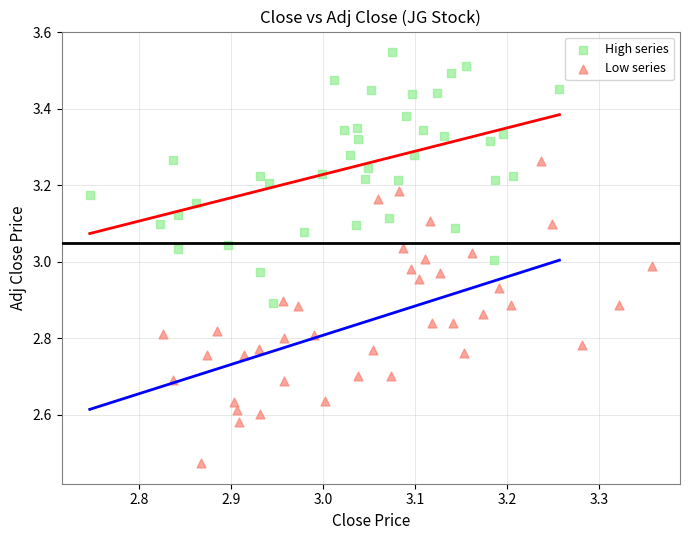

Which series has the widest spread of Y values?

Low series